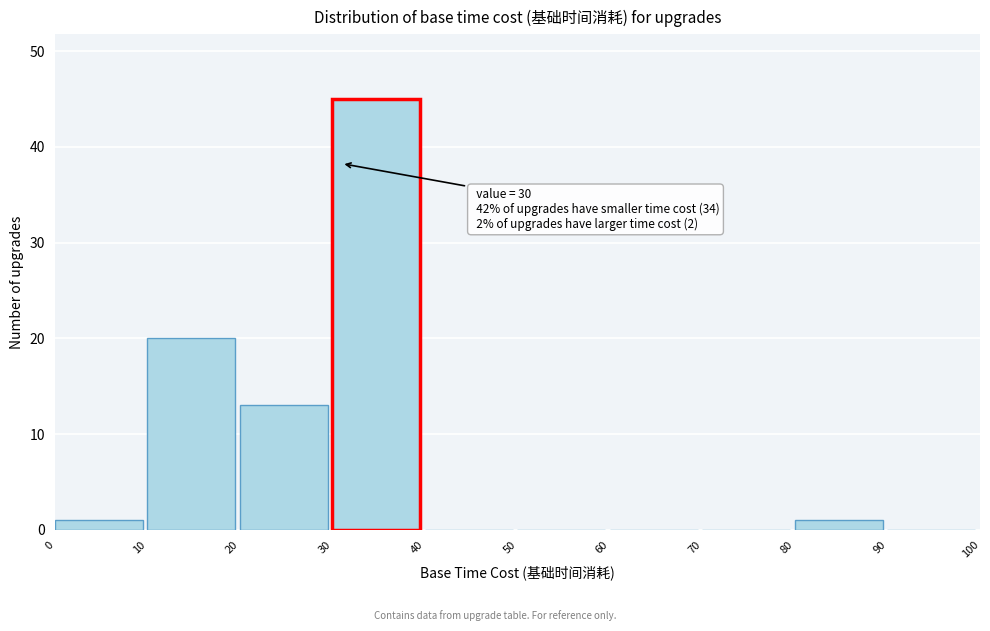

Which range on the x-axis has the tallest bar?

30 to 40